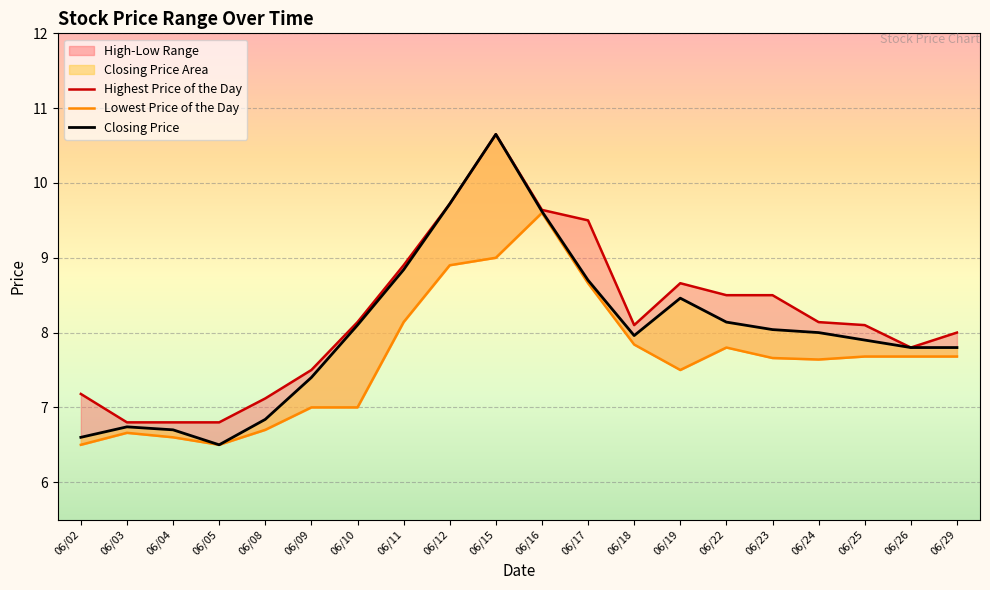

How many data points does each series have?

20